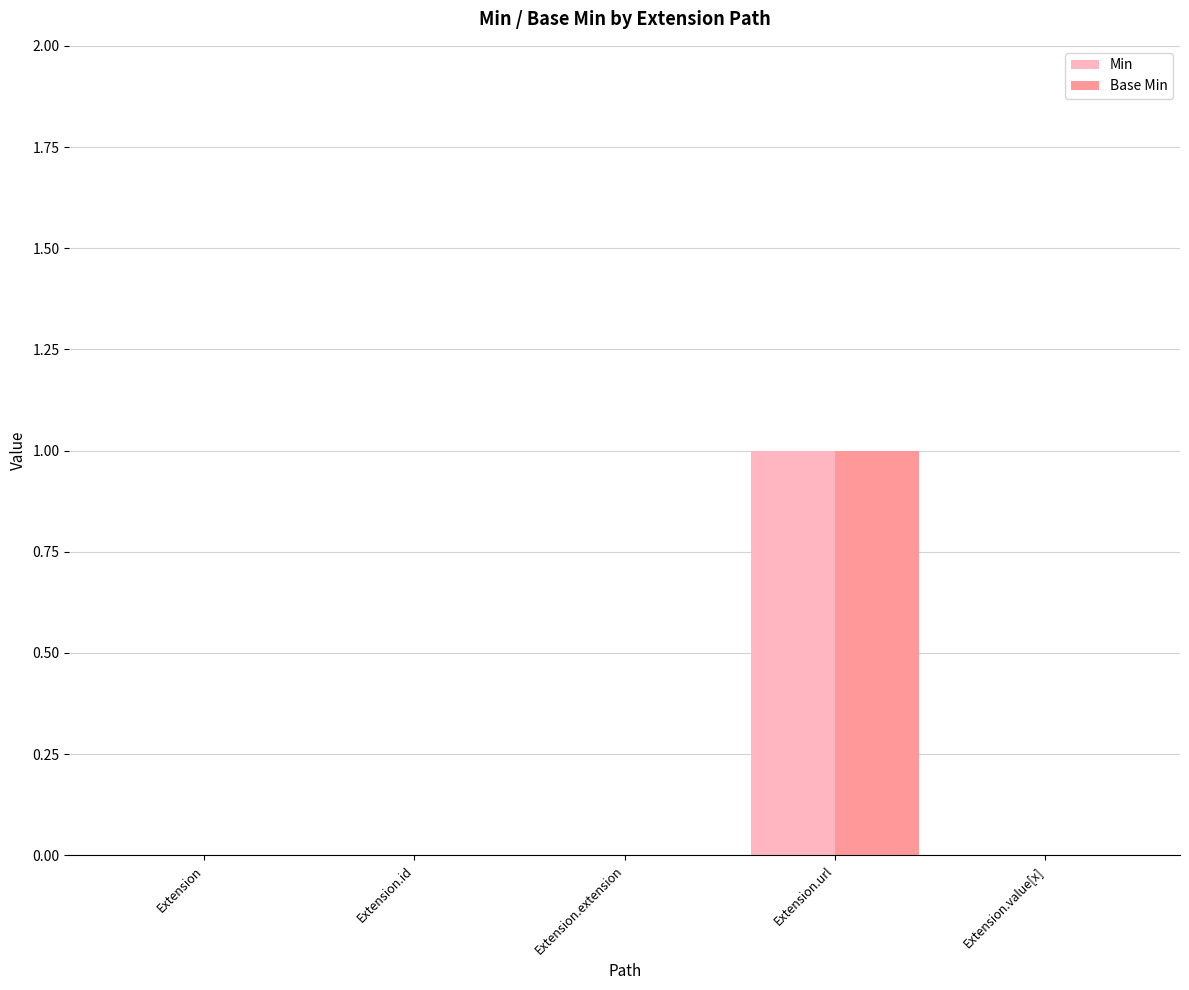

Which category has the highest value across all series?

Extension.url